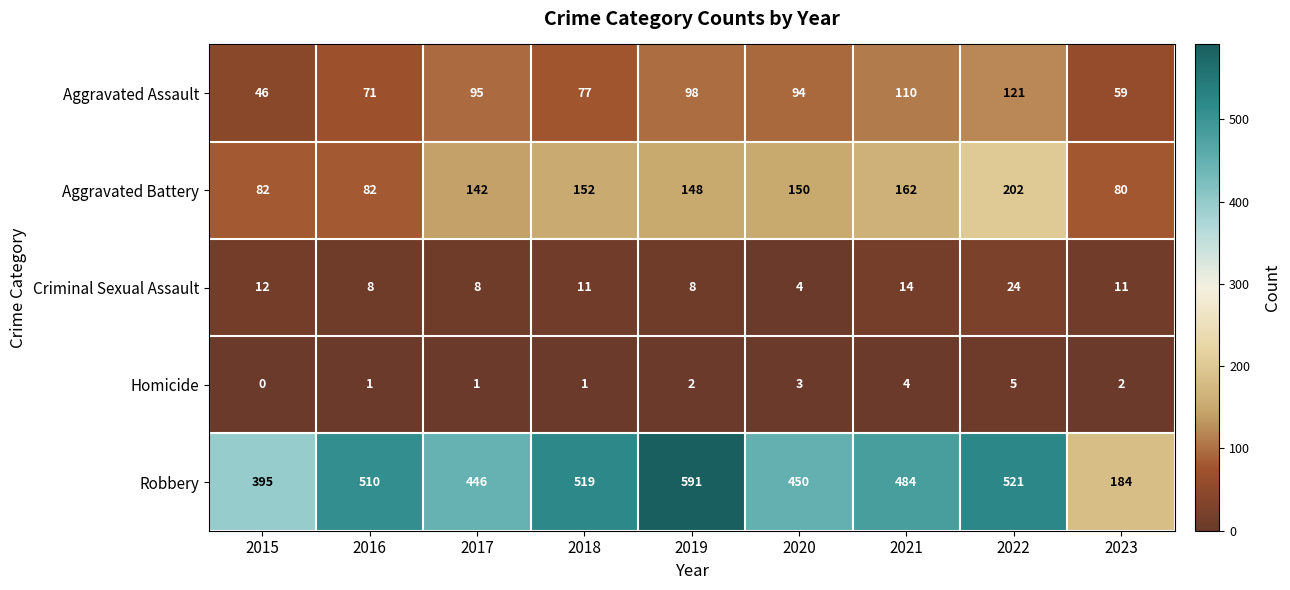

Where is Robbery nearest to the value 387?

2015